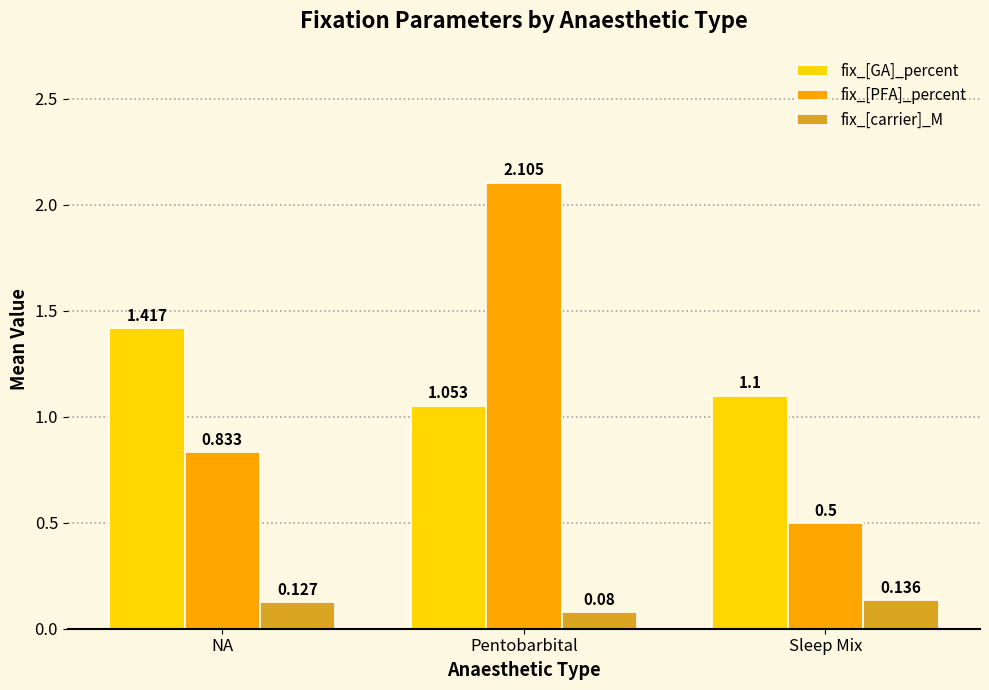

At which label is fix_[carrier]_M closest to 0?

Pentobarbital